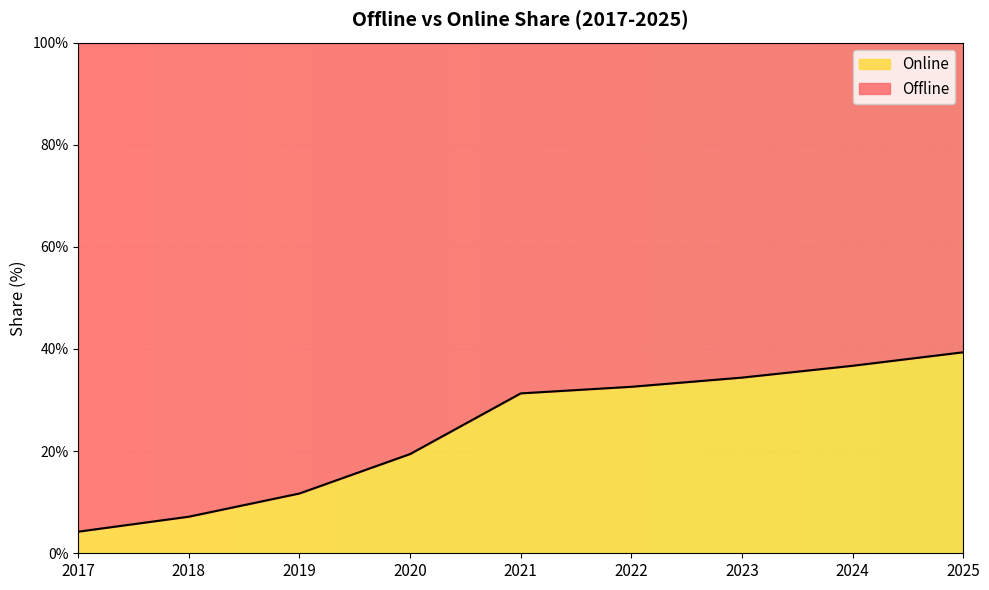

What is the difference between the maximum and second lowest values?

32.2